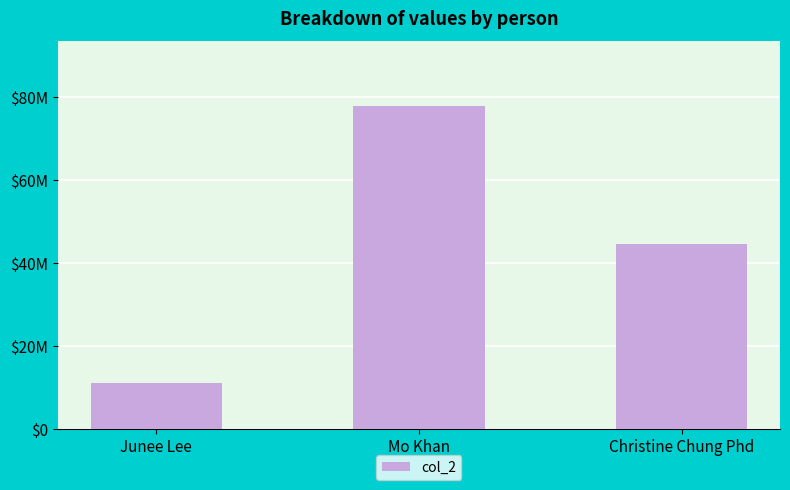

What is the smallest value displayed?

11119999